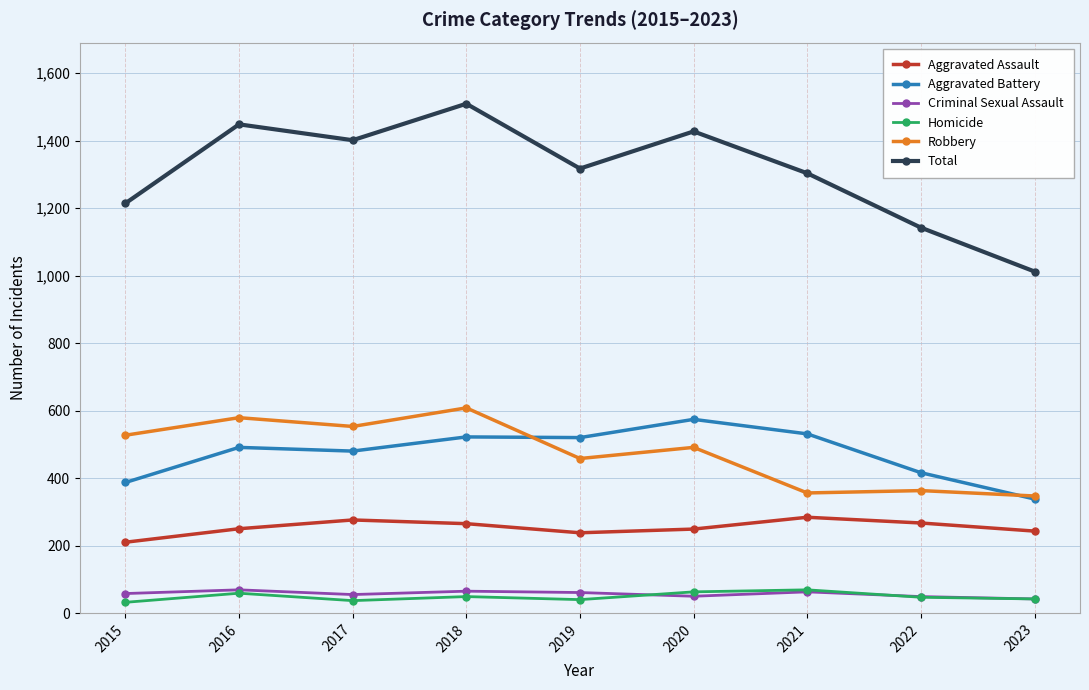

What is the value of the Robbery point at the 6th from the left?

491